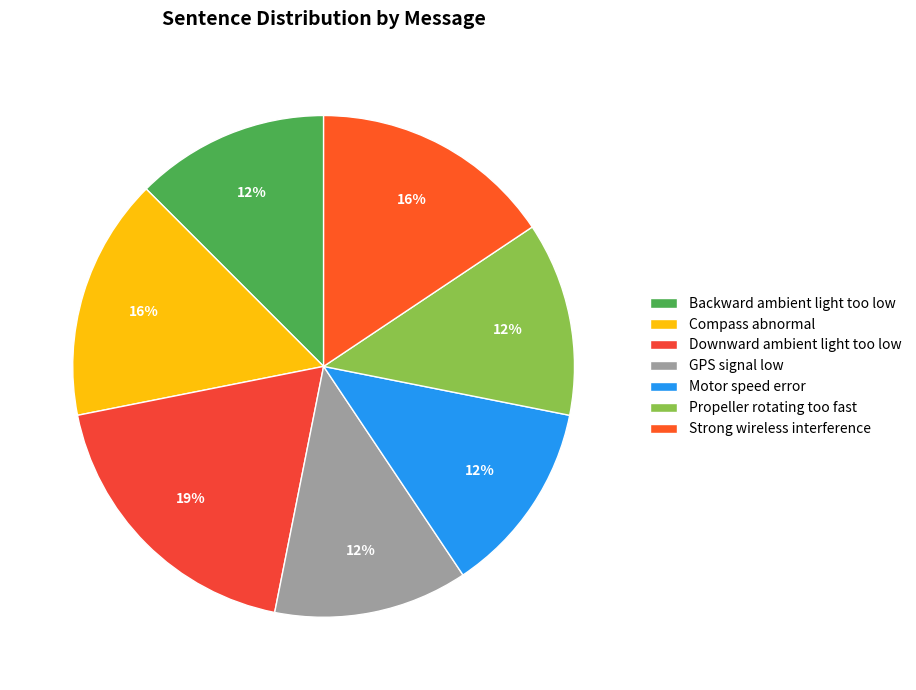

To the nearest percent, what is the average slice percentage?

14%